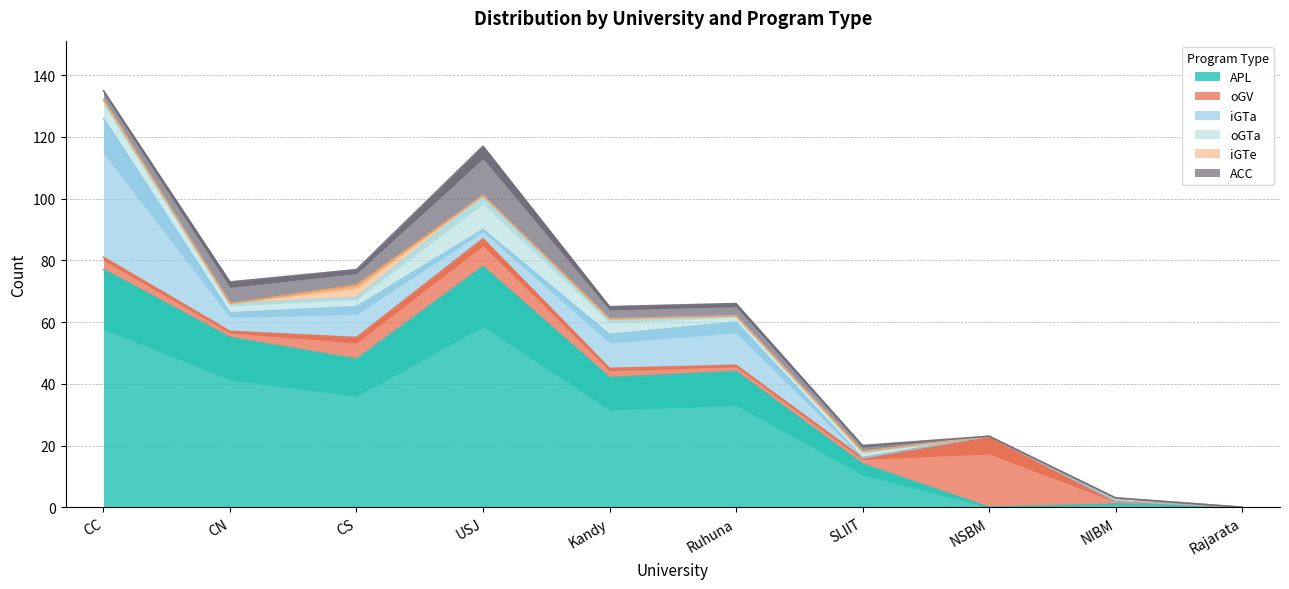

At CC, list the series in order from largest to smallest.

APL, iGTa, oGTa, oGV, ACC, iGTe